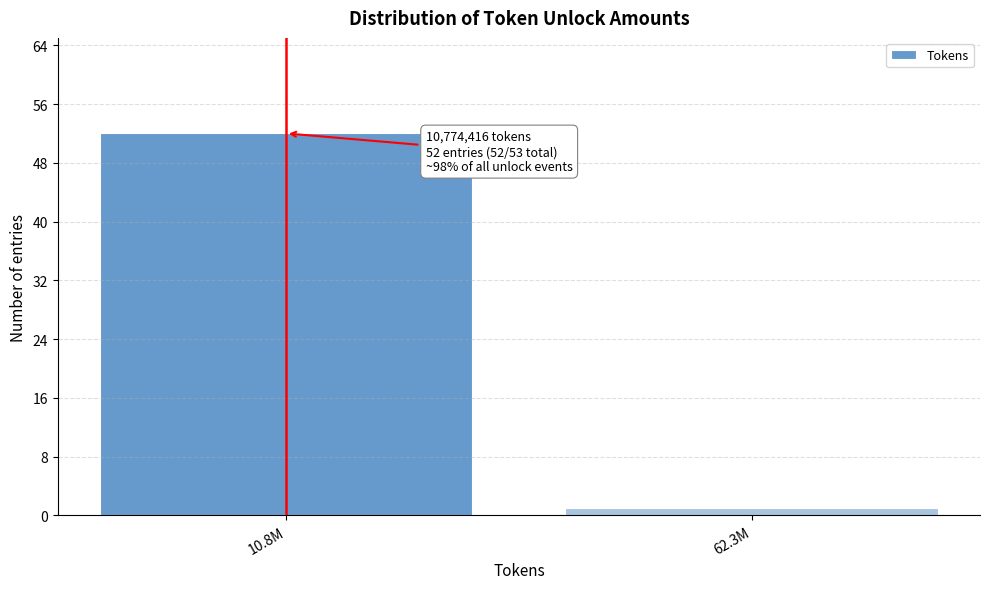

Reading right to left, extract all data points from this chart.

62.3M=1	10.8M=52